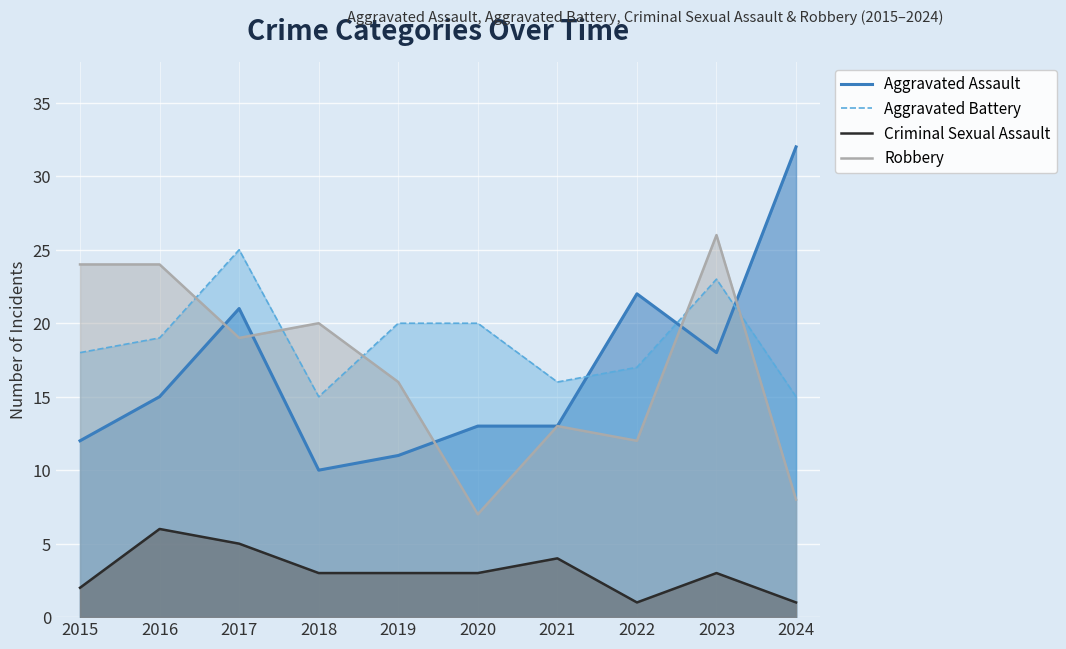

The value of Criminal Sexual Assault at 2020 is 4. True or false?

False